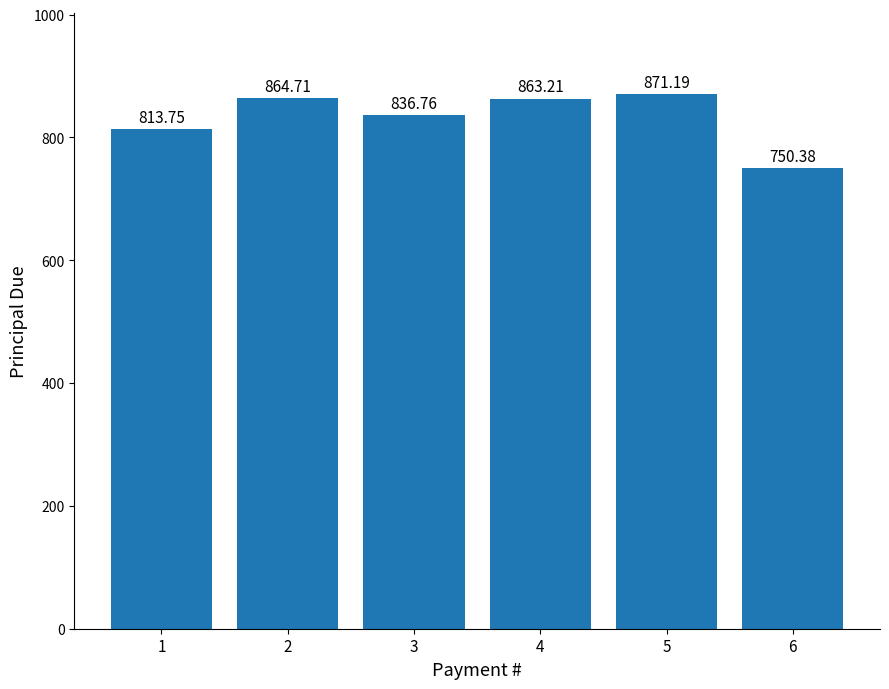

How many values are below 863?

3